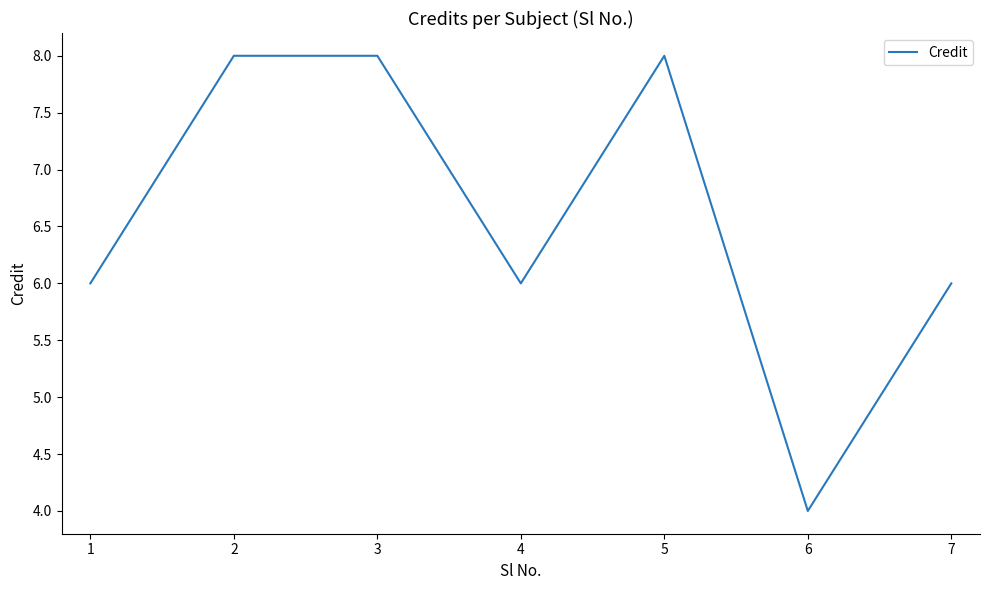

True or false: there are more than 0 points higher than both neighbors.

True